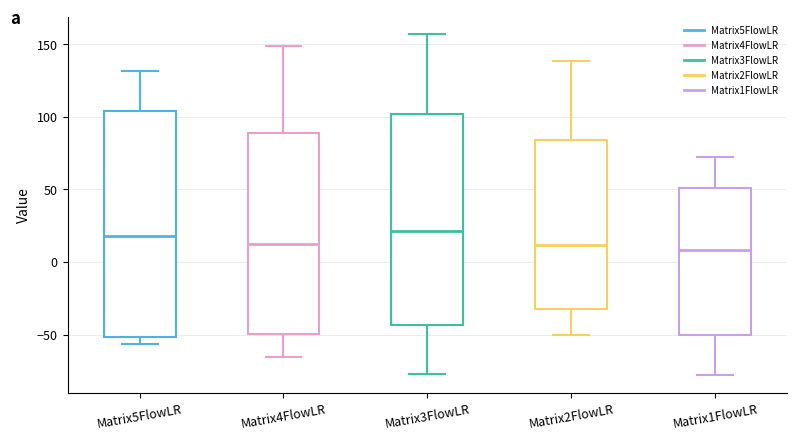

Where does the upper whisker of the box for Matrix4FlowLR end on the y-axis? The values are not printed on the chart, so give them approximately, as read against the axis.

150